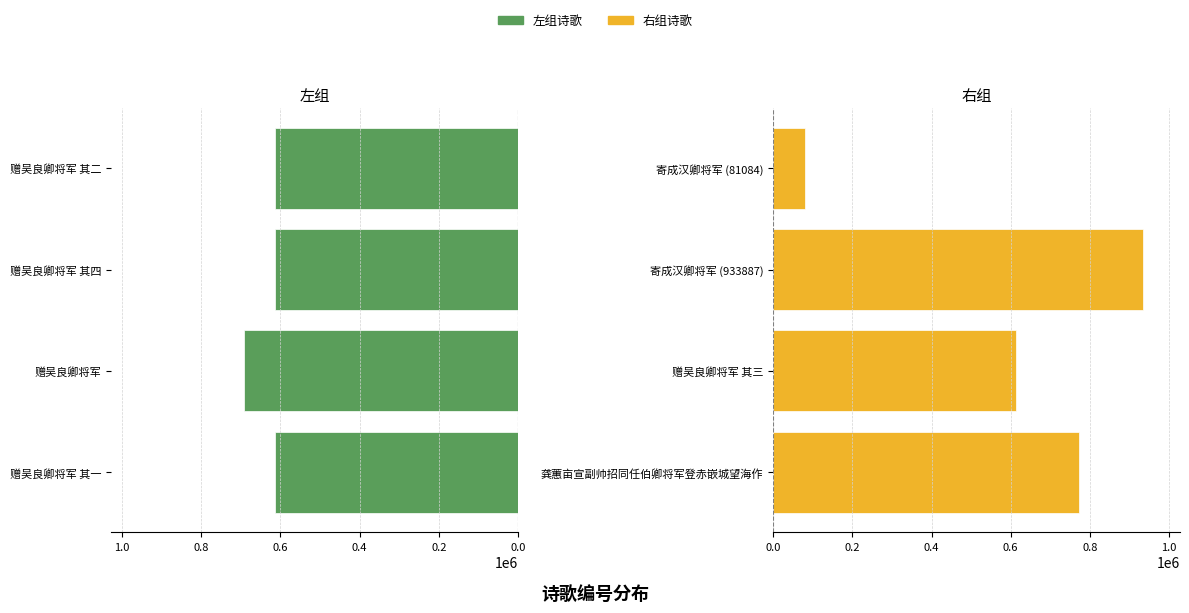

What is the sum of all 右组诗歌 values?

2401944